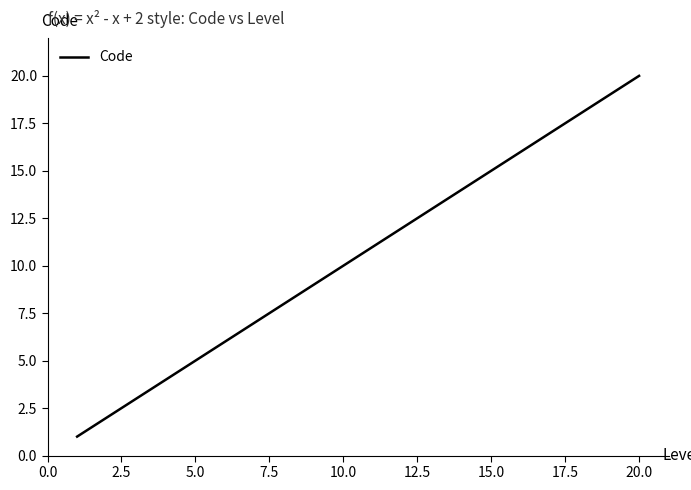

What is the difference between the maximum and minimum values?

19